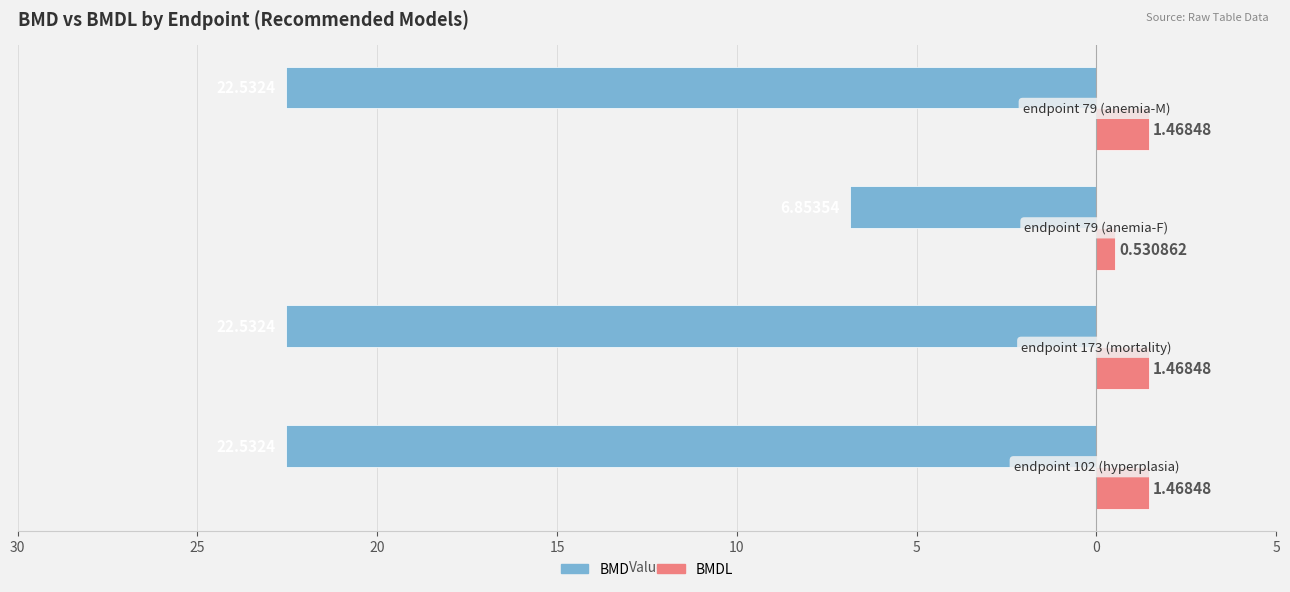

What are all the series names shown in the legend?

BMD, BMDL